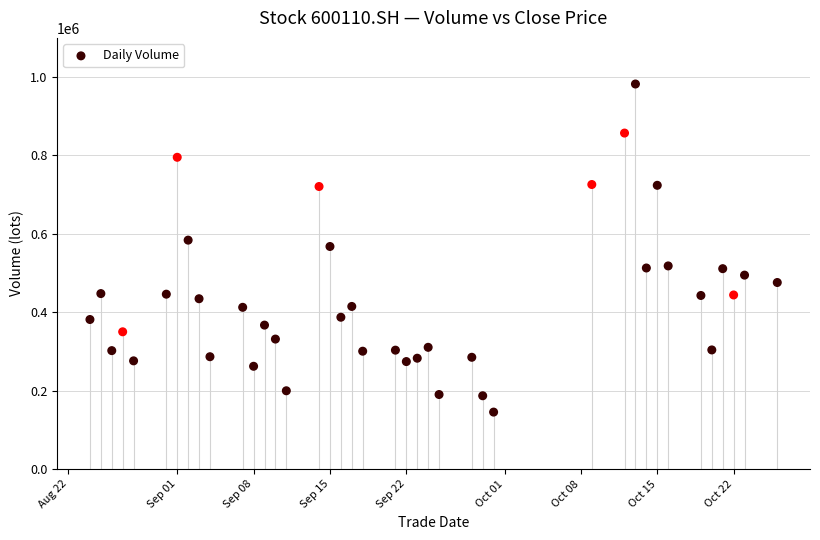

What is the range of Y values (max minus min)?

836981.9